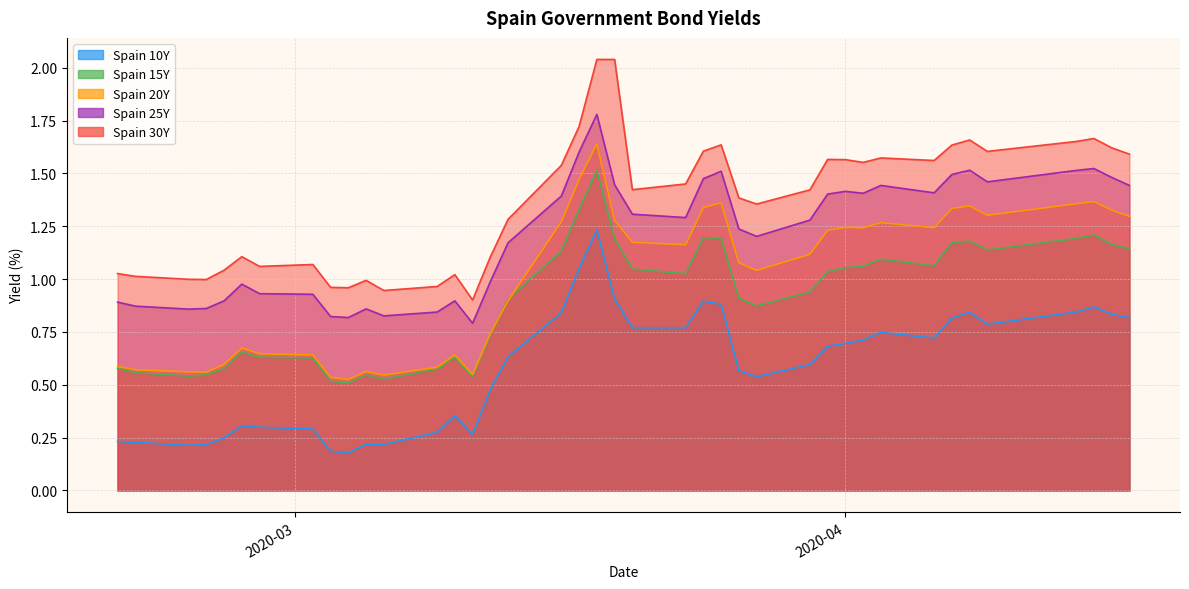

The value of Spain 20Y at 2020-02-28 is 0.6. True or false?

True